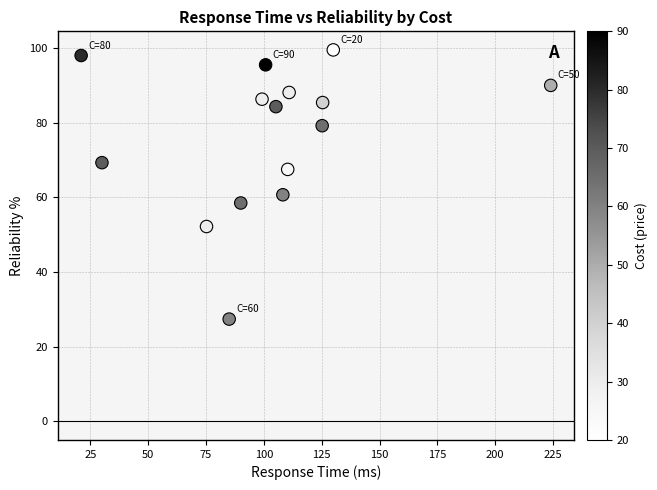

What is the range of X values (max minus min)?

203.0